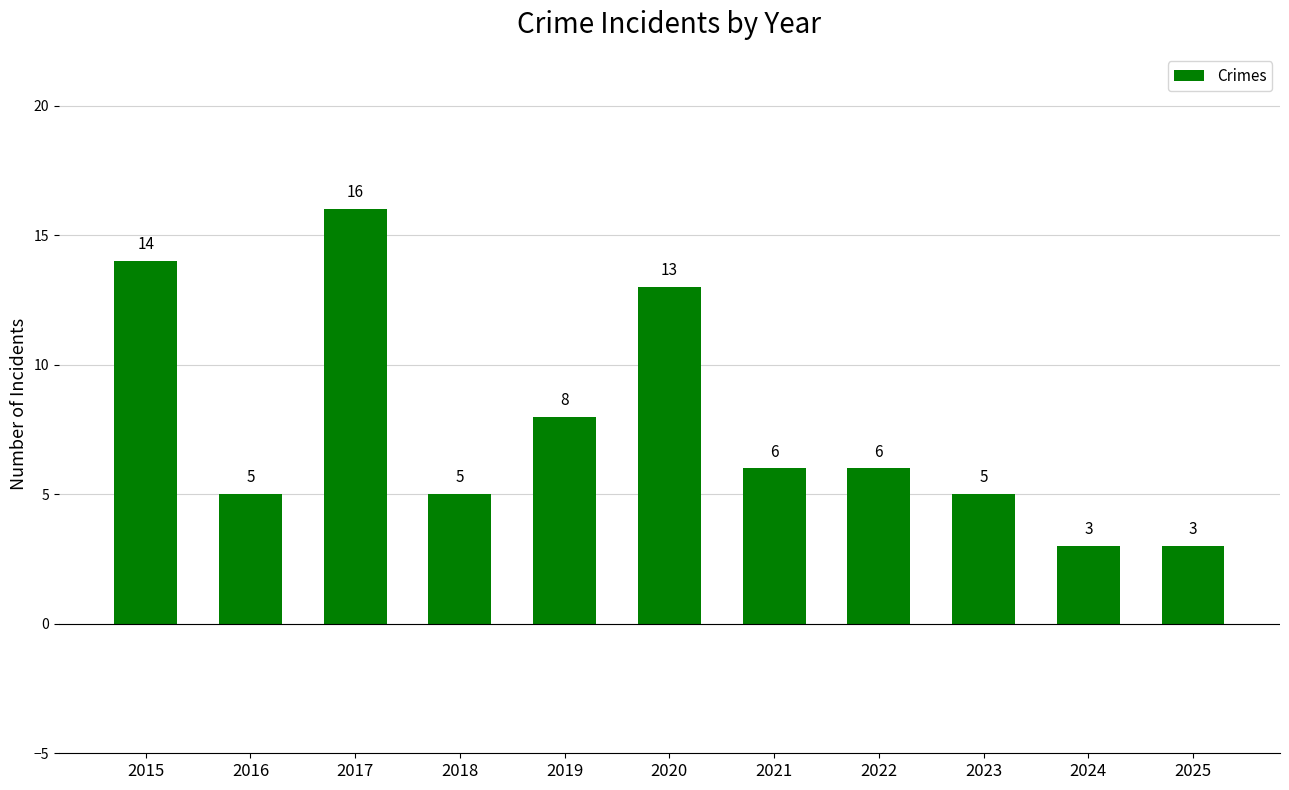

What is the sum of all values?

84